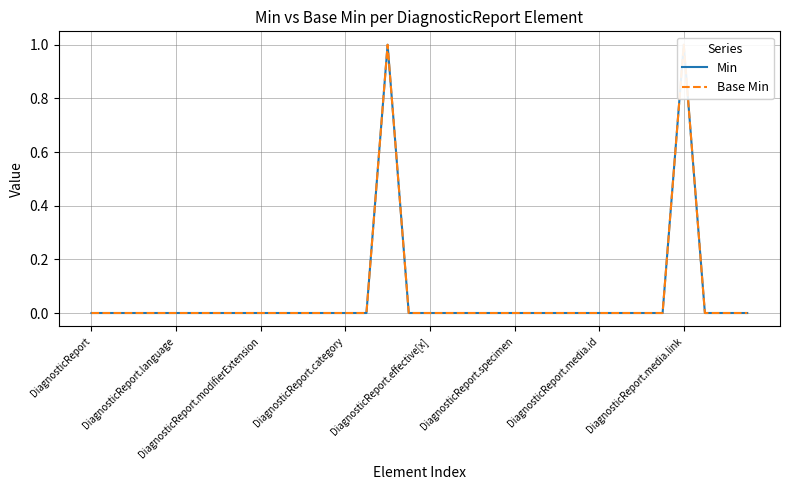

Count the number of data series in this chart.

2